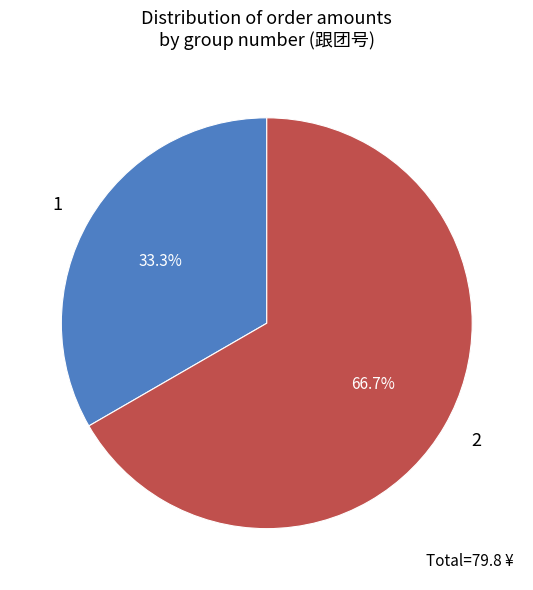

Count the number of slices in the pie.

2